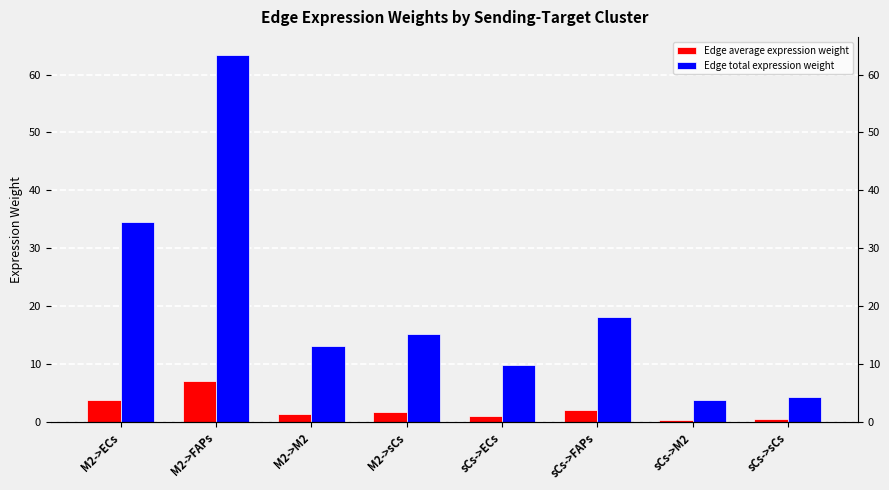

What is the total value across all series at M2->ECs?

38.3